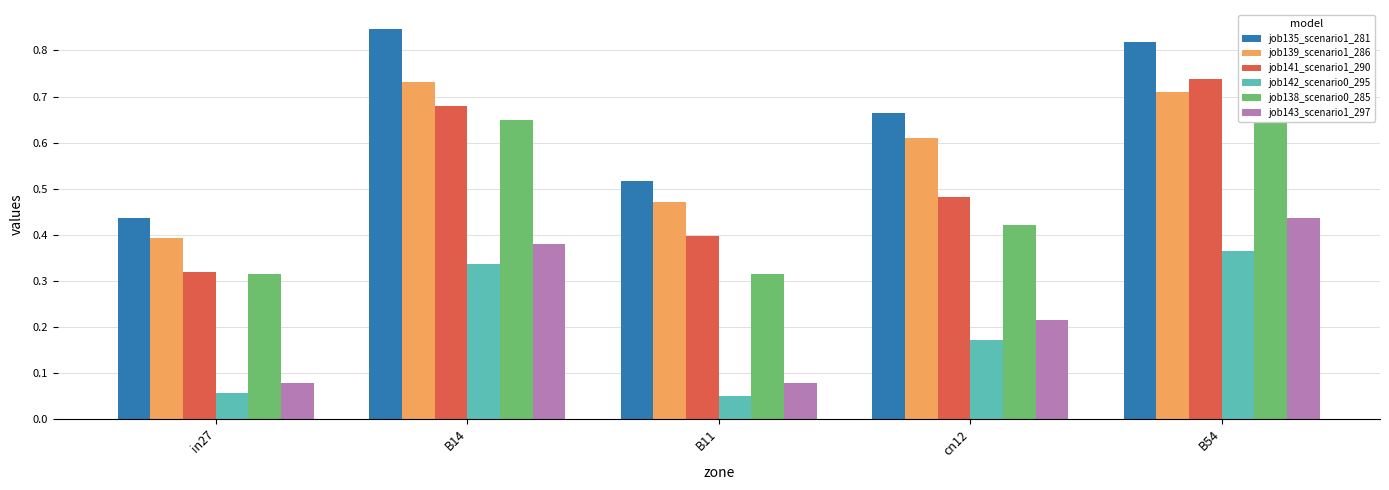

What is the difference between the maximum and minimum values in the job139_scenario1_286 series?

0.3